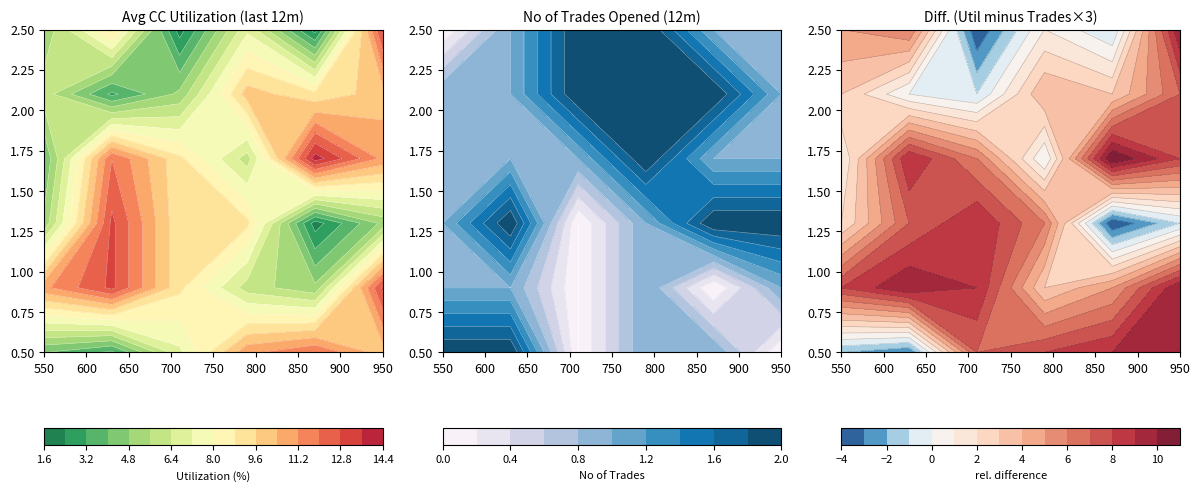

How many values in 1 are above zero?

22